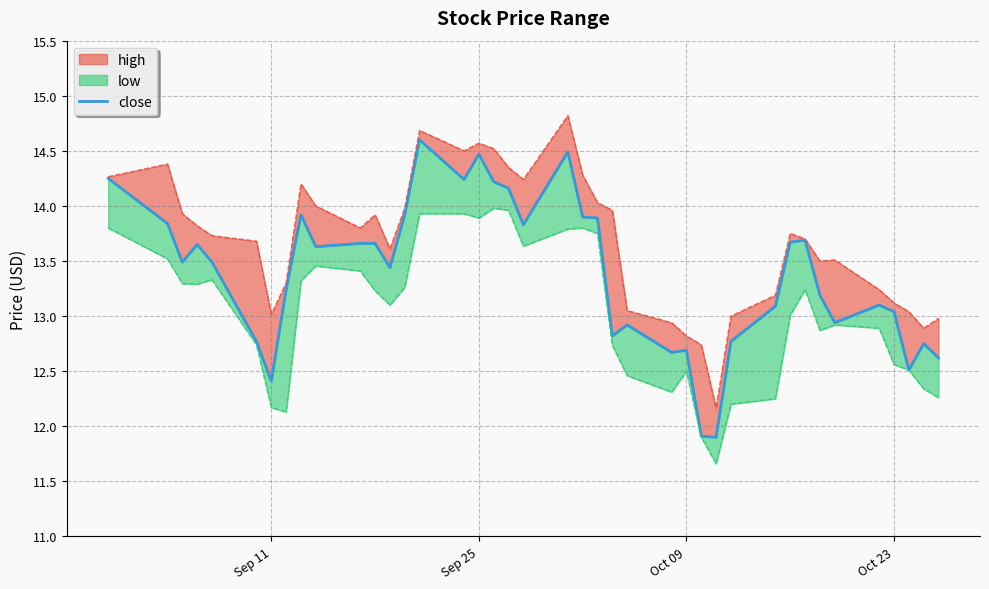

How many values exceed 13?

27